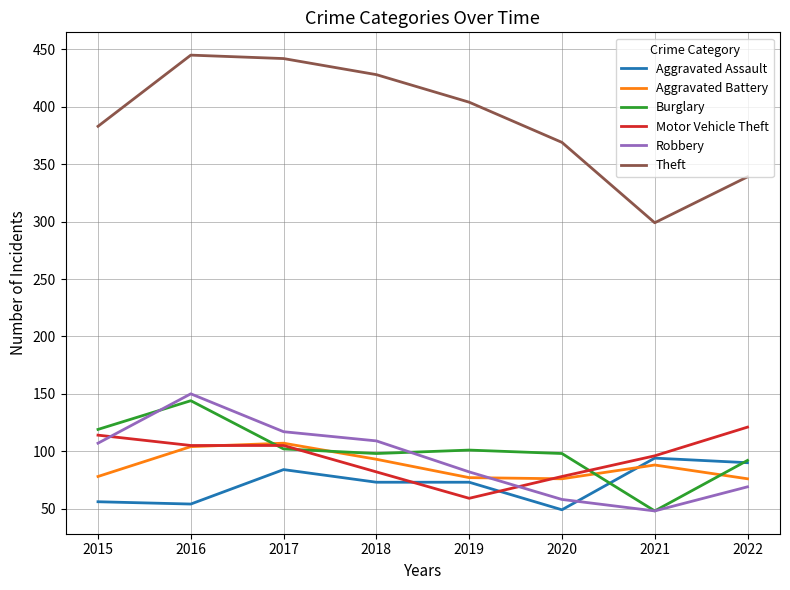

Which series has the widest spread of values?

Theft